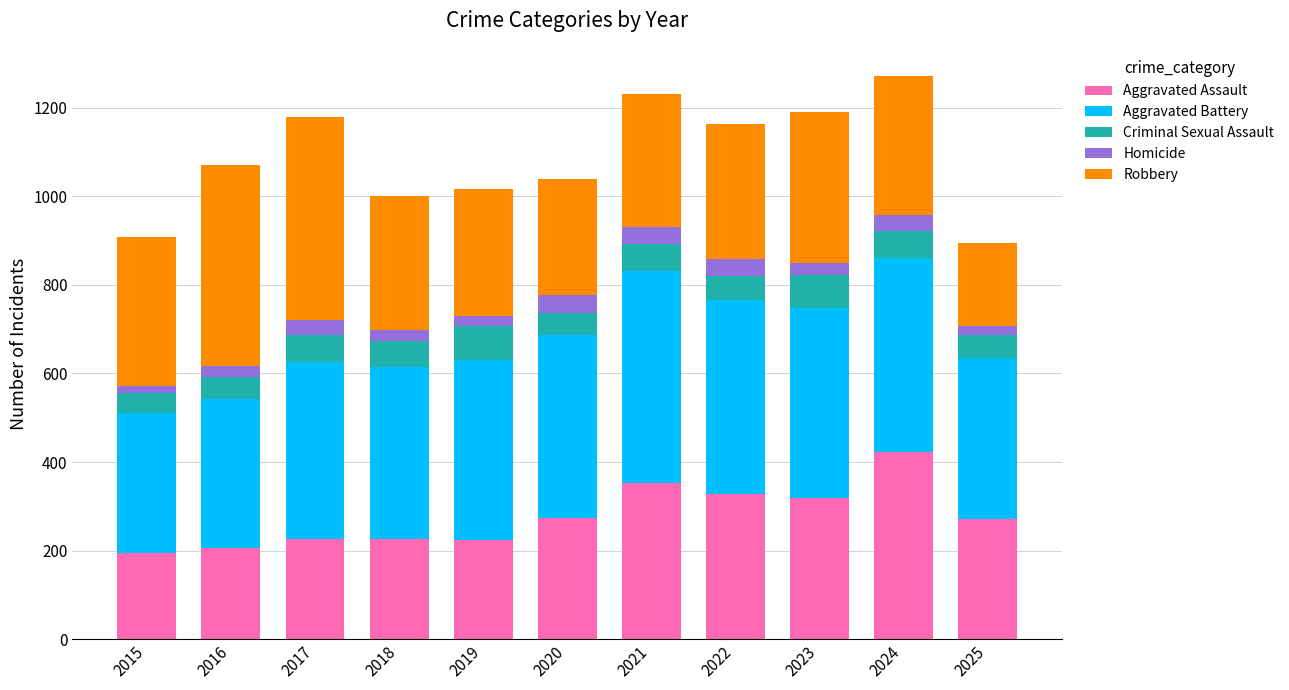

What is the sum of all Aggravated Assault values?

3036